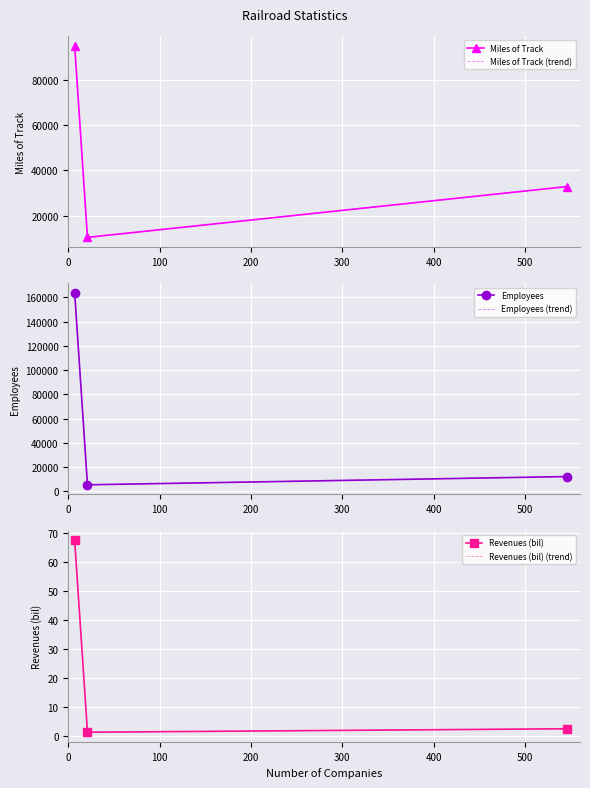

What is the total value across all series at 0?

517591.2